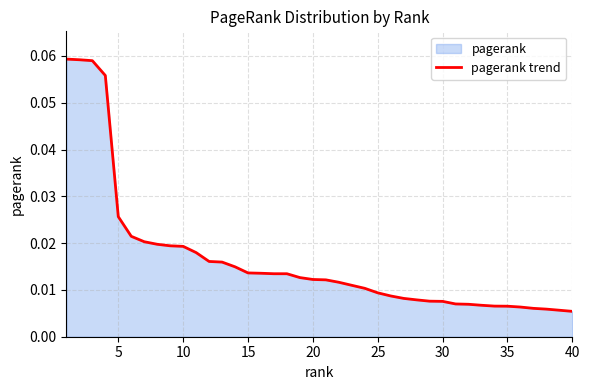

How many values are between 0 and 1?

40